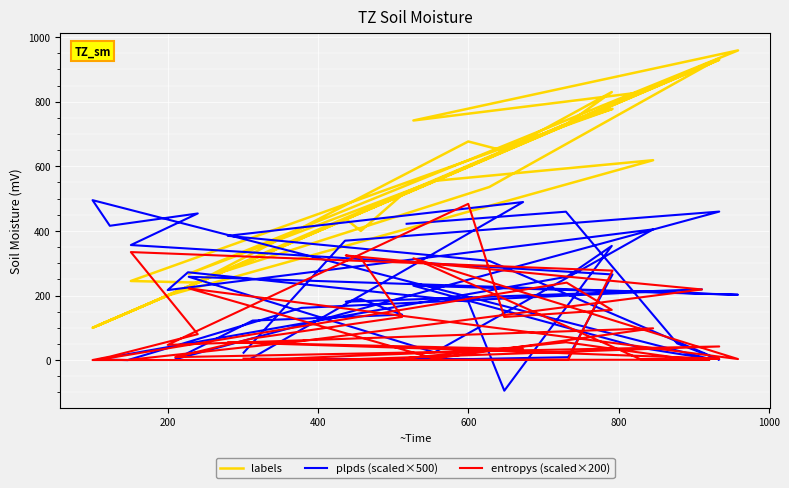

How many distinct data groups are displayed?

3